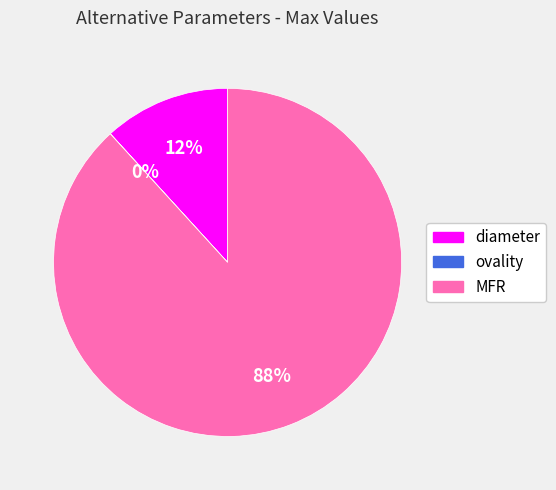

Is the sum of MFR and diameter greater than half?

Yes